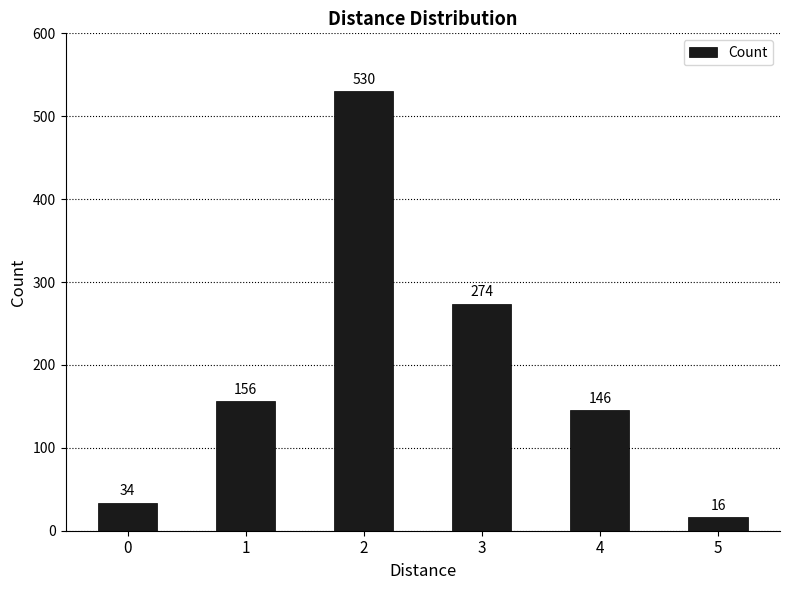

Reading left to right, extract all data points from this chart.

34	156	530	274	146	16